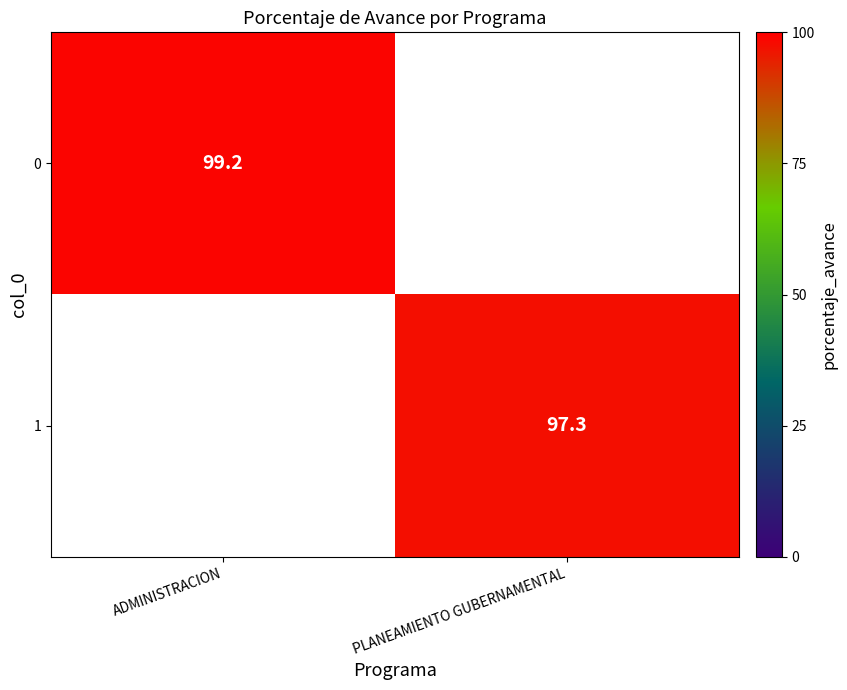

What is the maximum value shown in the chart?

99.2